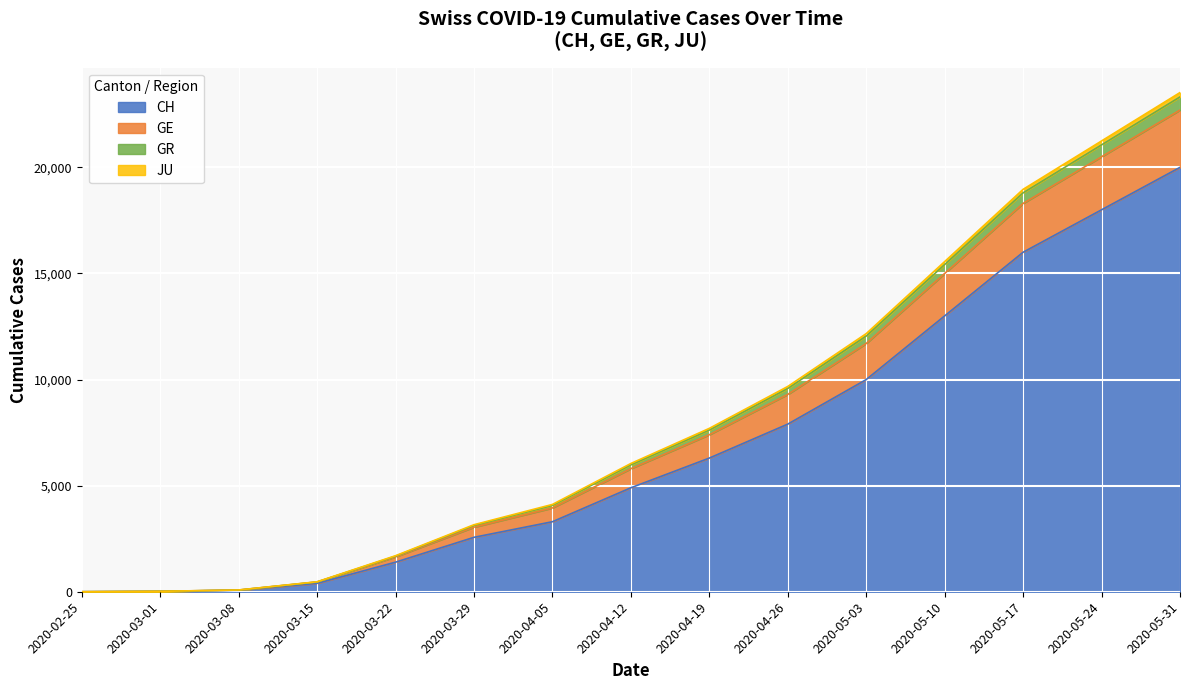

At which category is the sum across all series the highest?

2020-05-31